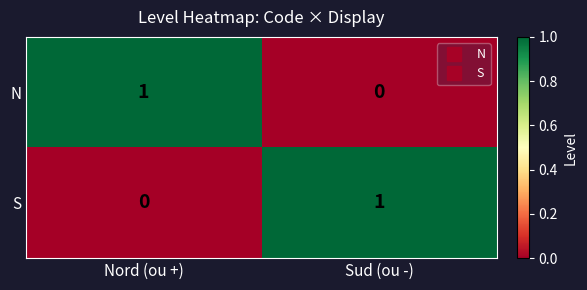

Reading right to left, transcribe all the data shown in this chart.

N: Sud (ou -)=0	Nord (ou +)=1
S: Sud (ou -)=1	Nord (ou +)=0